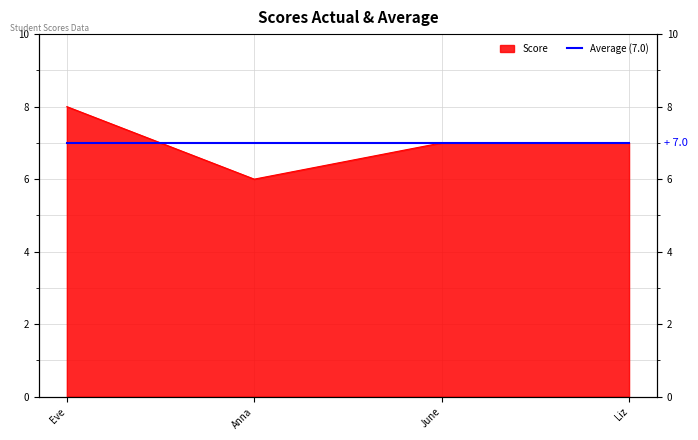

What is the sum of all values?

28